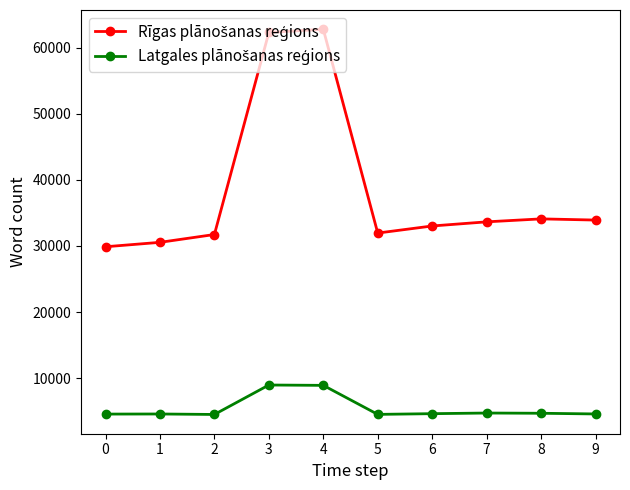

What is the minimum value shown in the chart?

4514